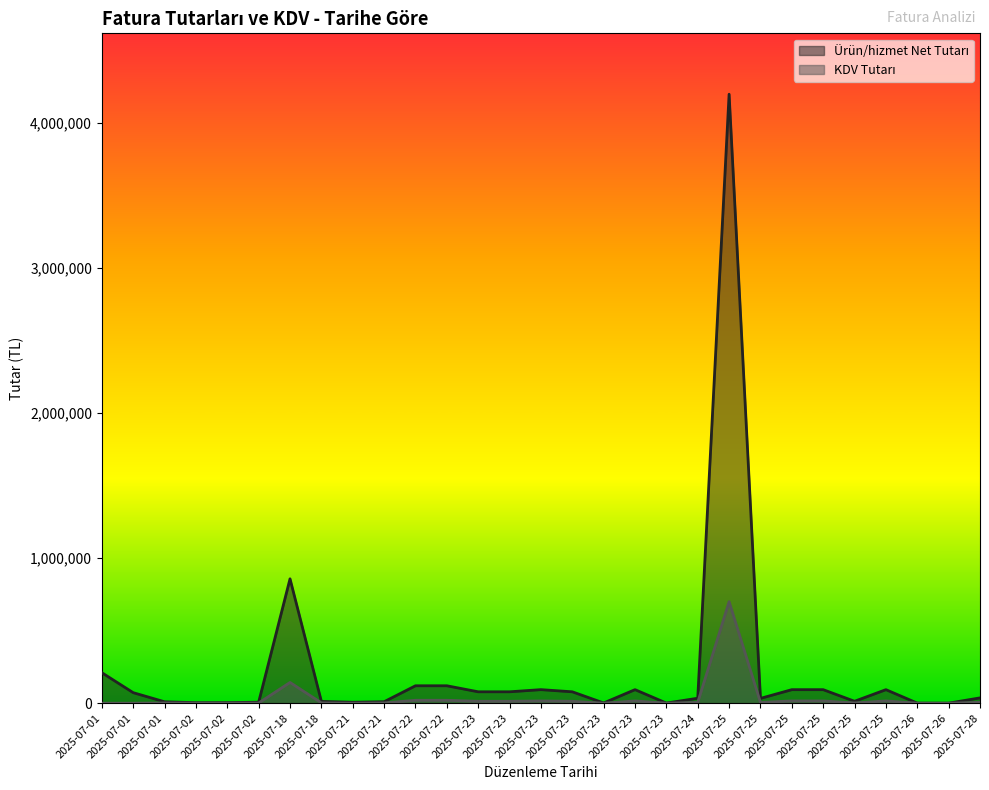

List the series in order of their overall mean, lowest first.

KDV Tutarı, Ürün/hizmet Net Tutarı